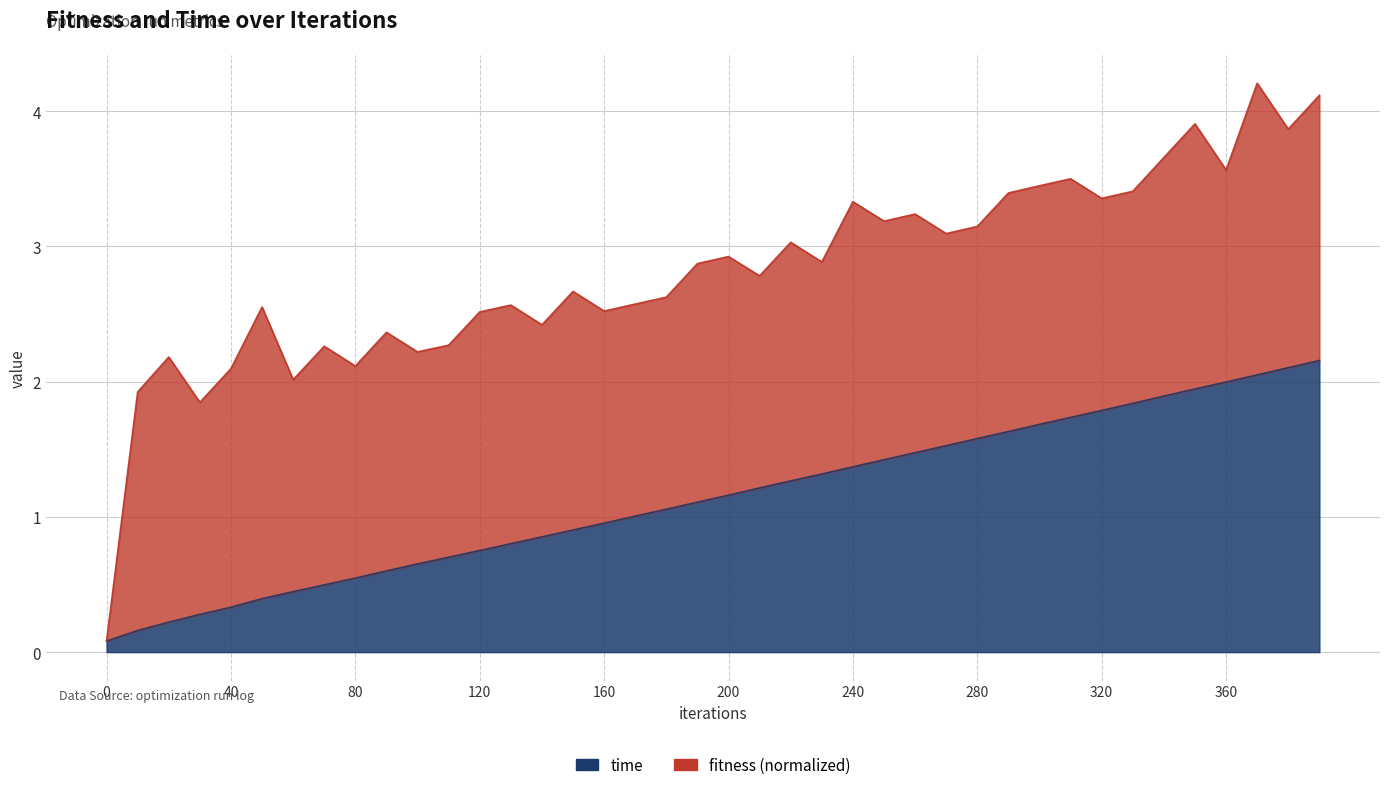

What is the value of the 25th point from the left?

1.4